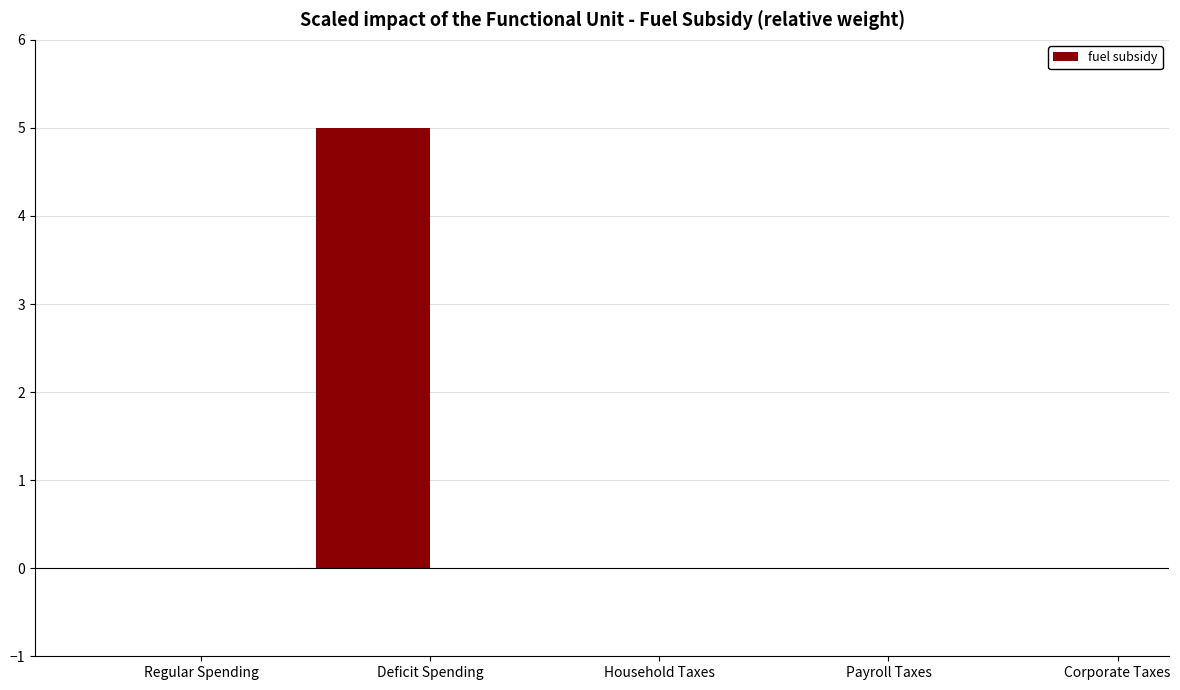

How many categories are shown in the chart?

5